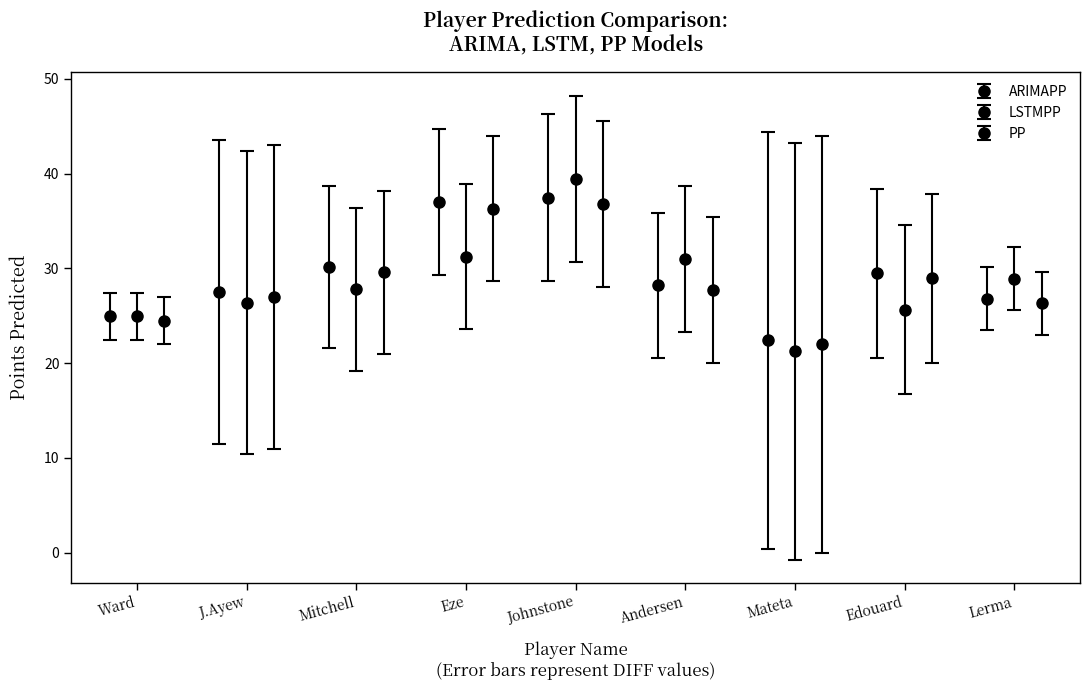

What is the total value across all series at Mateta?

65.6